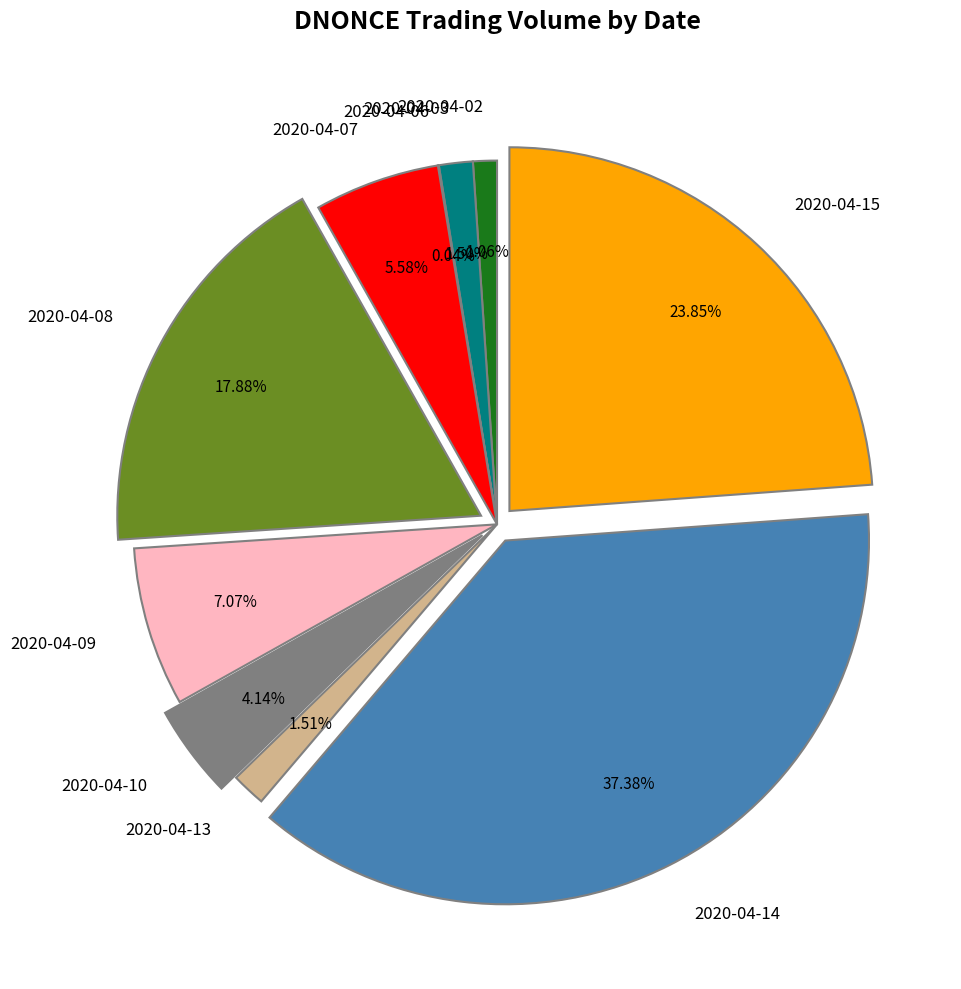

Which has a higher value, 2020-04-02 or 2020-04-09?

2020-04-09